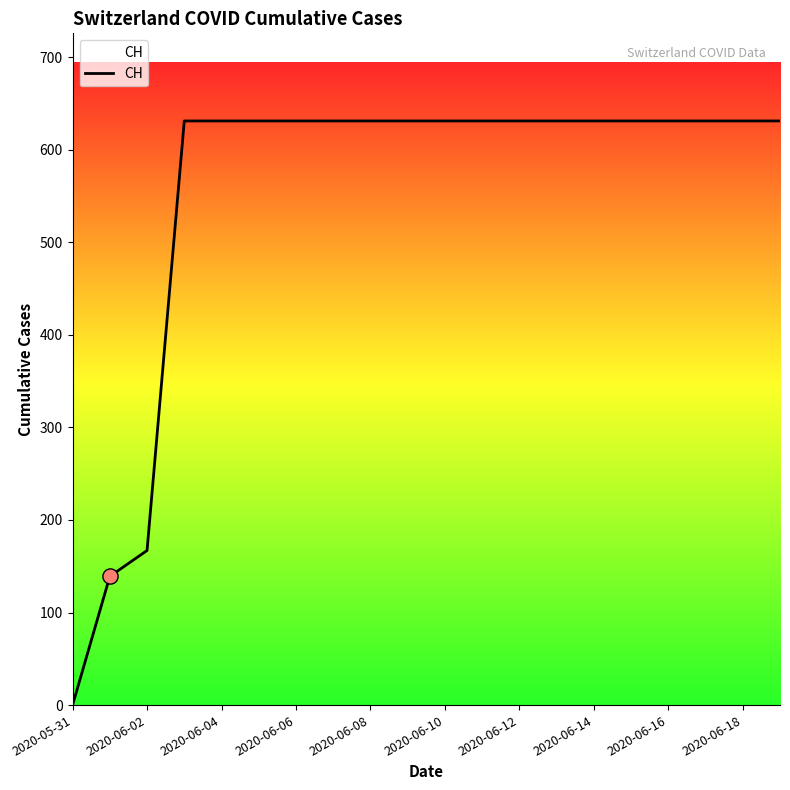

What is the maximum value shown in the chart?

631